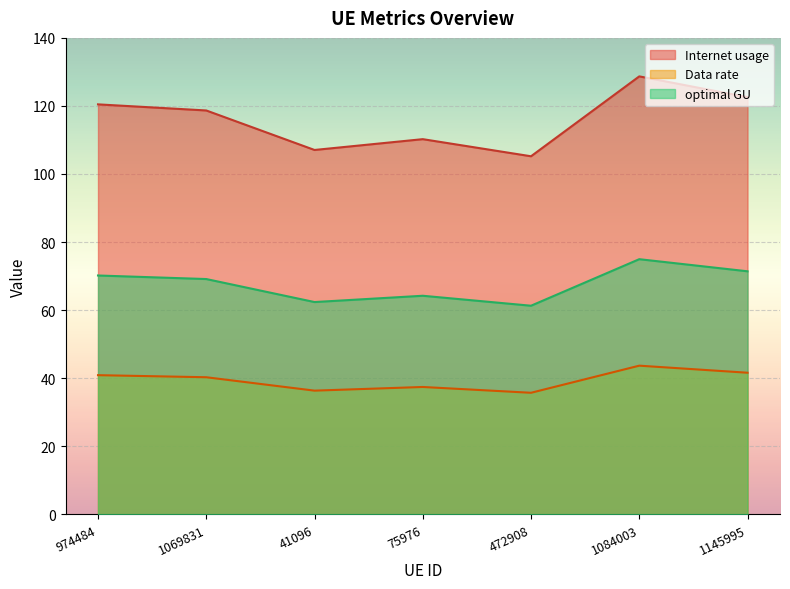

List the labels in order of Data rate value, smallest first.

472908, 41096, 75976, 1069831, 974484, 1145995, 1084003